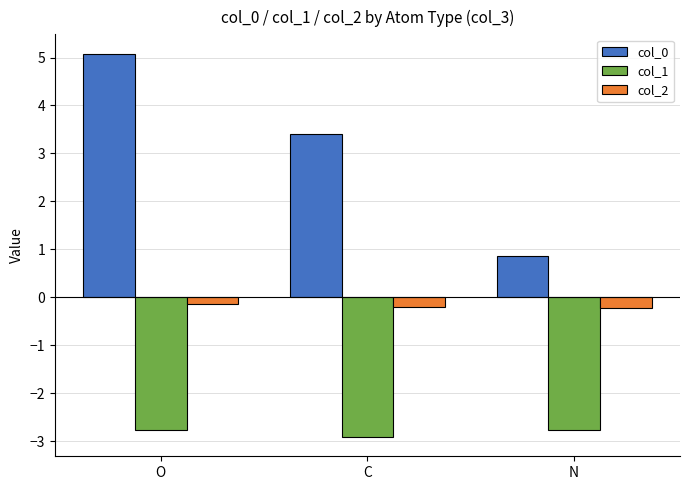

Does the chart contain any negative values?

Yes